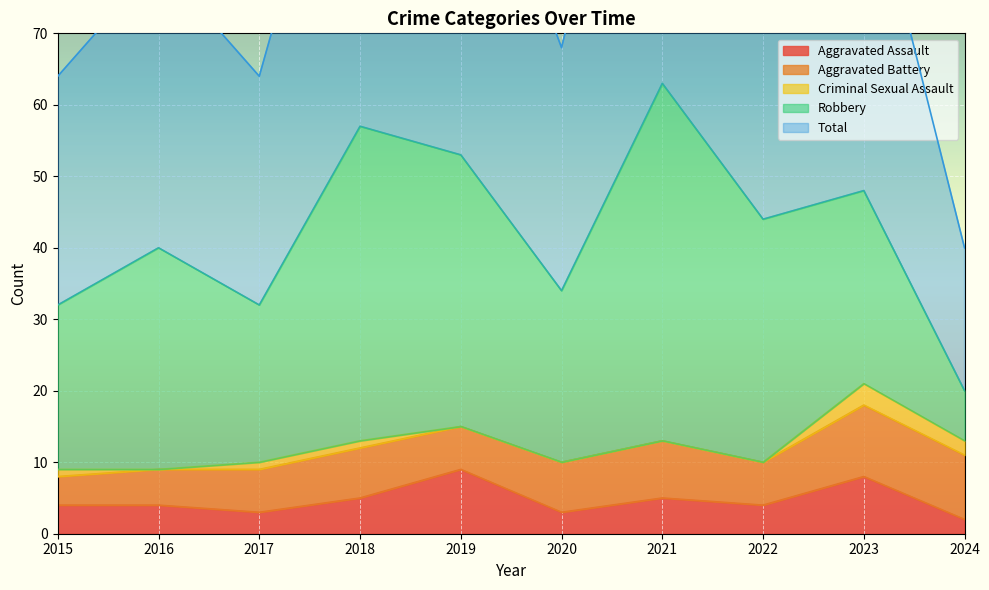

True or false: Aggravated Assault and Total intersect in this chart.

False